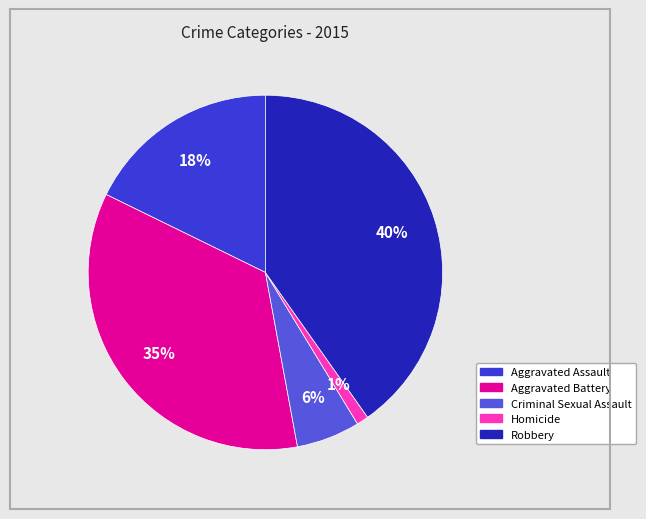

Which has a higher value, Aggravated Battery or Aggravated Assault?

Aggravated Battery